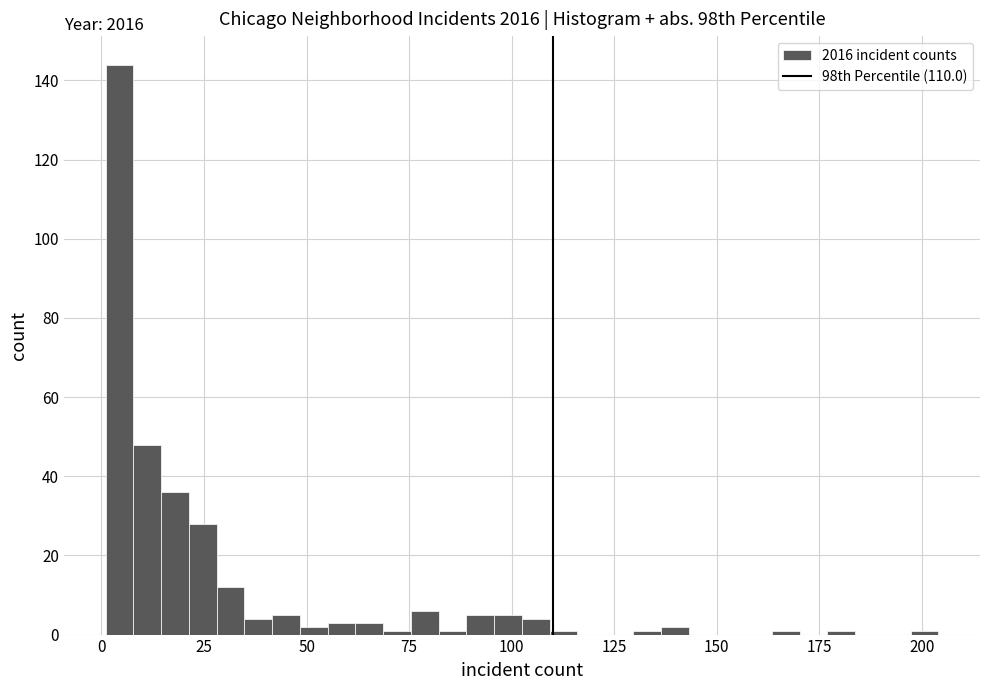

Read against the x-axis, roughly where is the centre of the tallest bar?

5